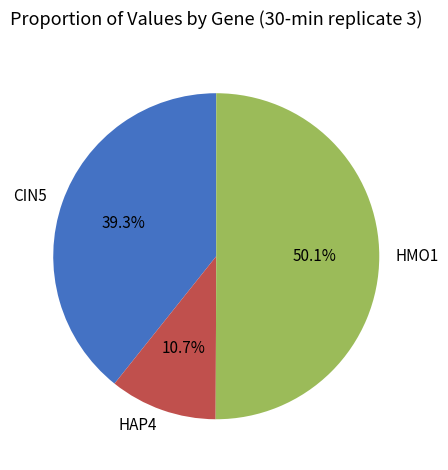

How many slices are in this pie chart?

3